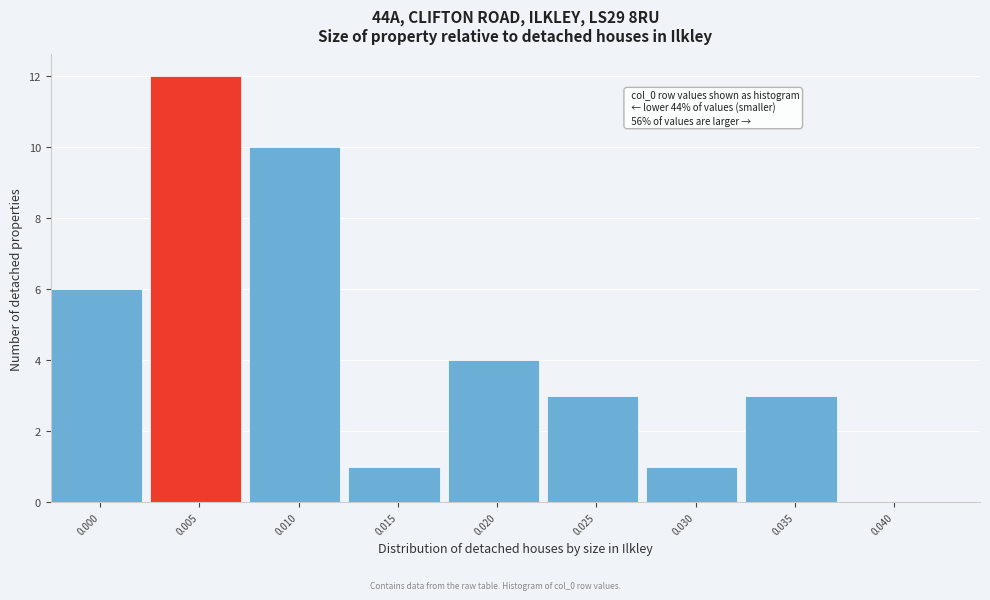

Reading left to right, transcribe all the data shown in this chart.

0.000=6	0.005=12	0.010=10	0.015=1	0.020=4	0.025=3	0.030=1	0.035=3	0.040=0